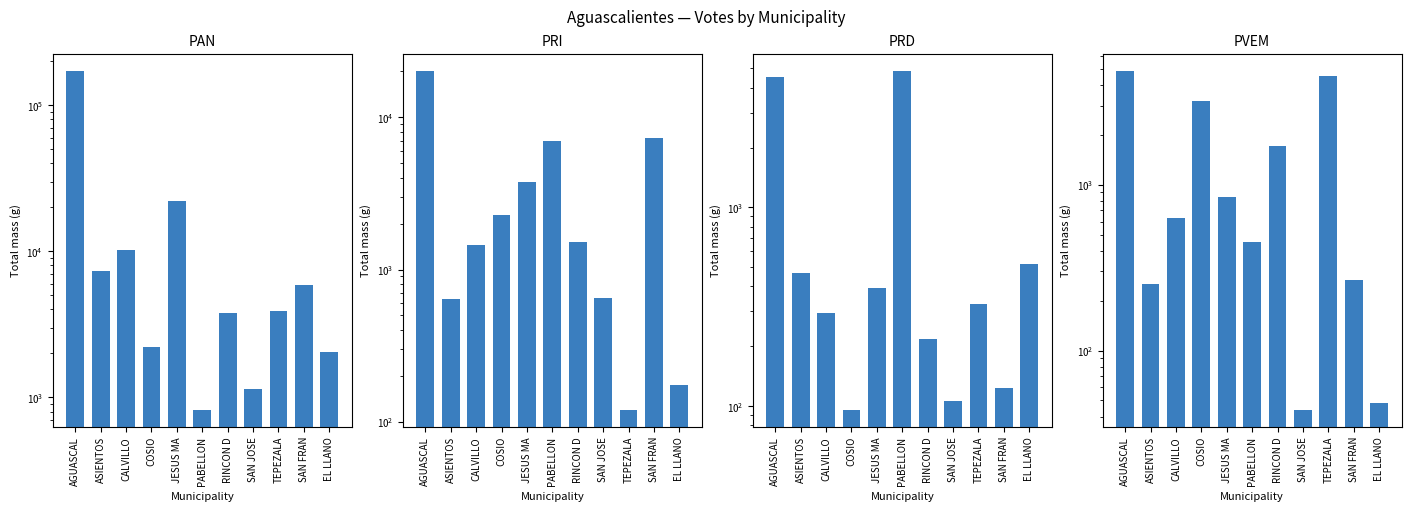

Is the value of PVEM at JESUS MA greater than the value of PAN at AGUASCAL?

No